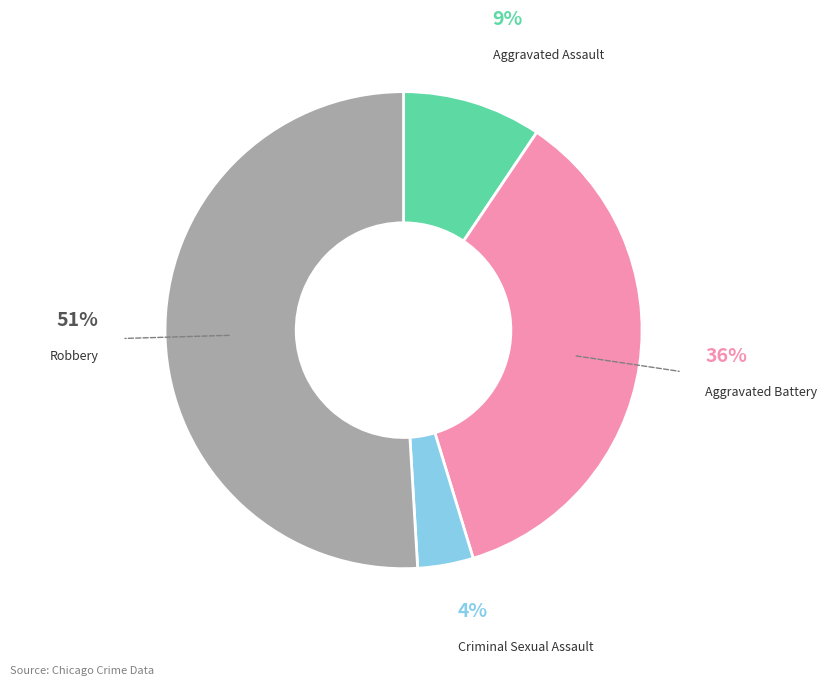

To the nearest percent, what is the combined percentage of Robbery and Aggravated Assault?

60%